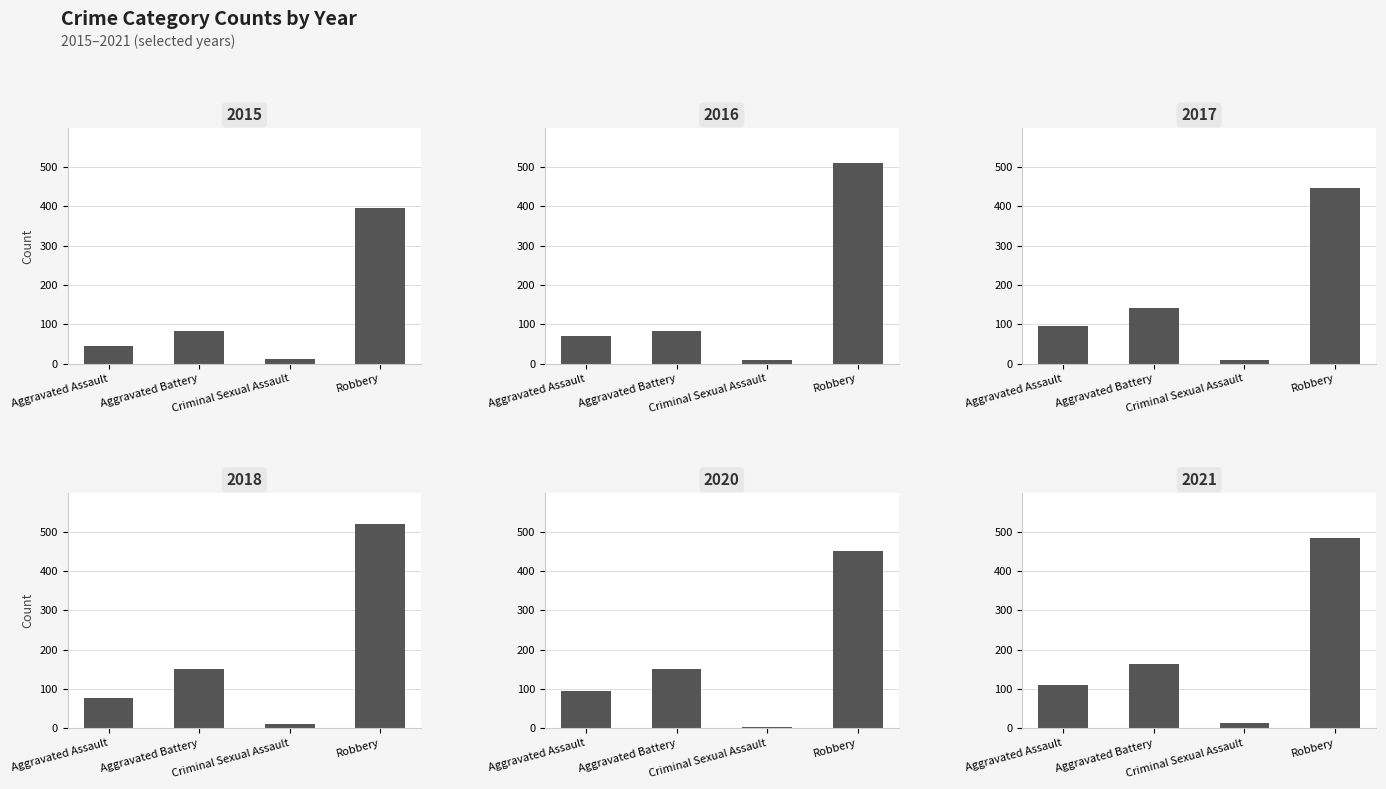

What position from the left is Robbery?

4